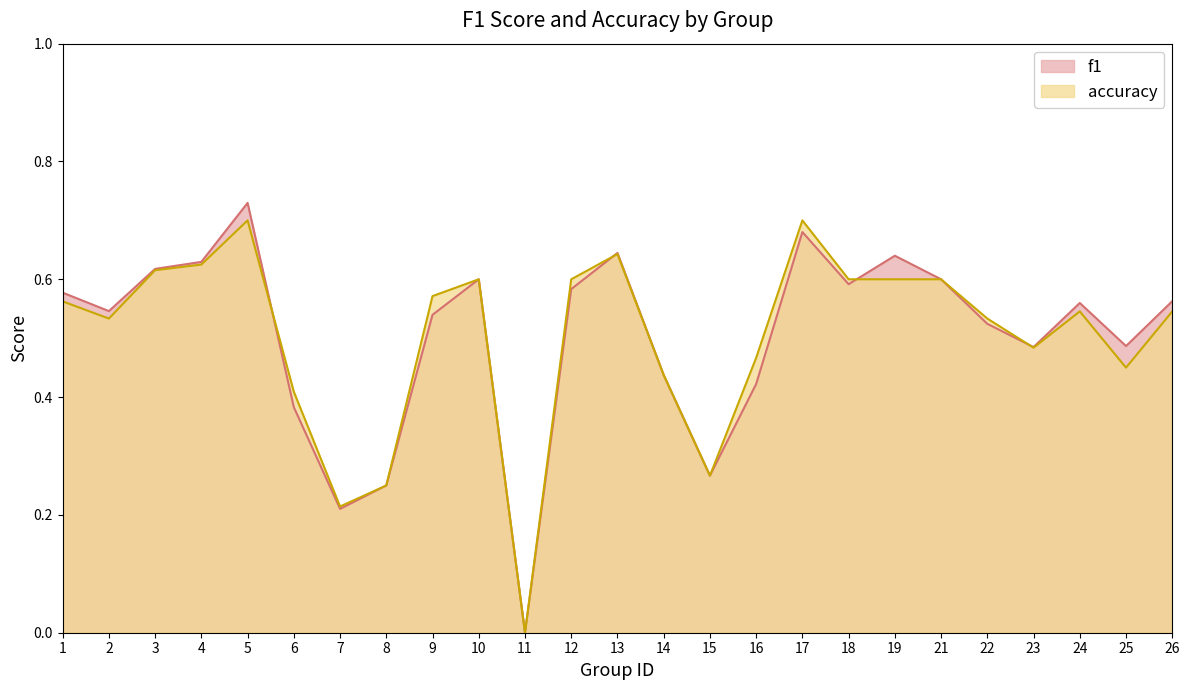

What is the average value of the accuracy series?

0.5